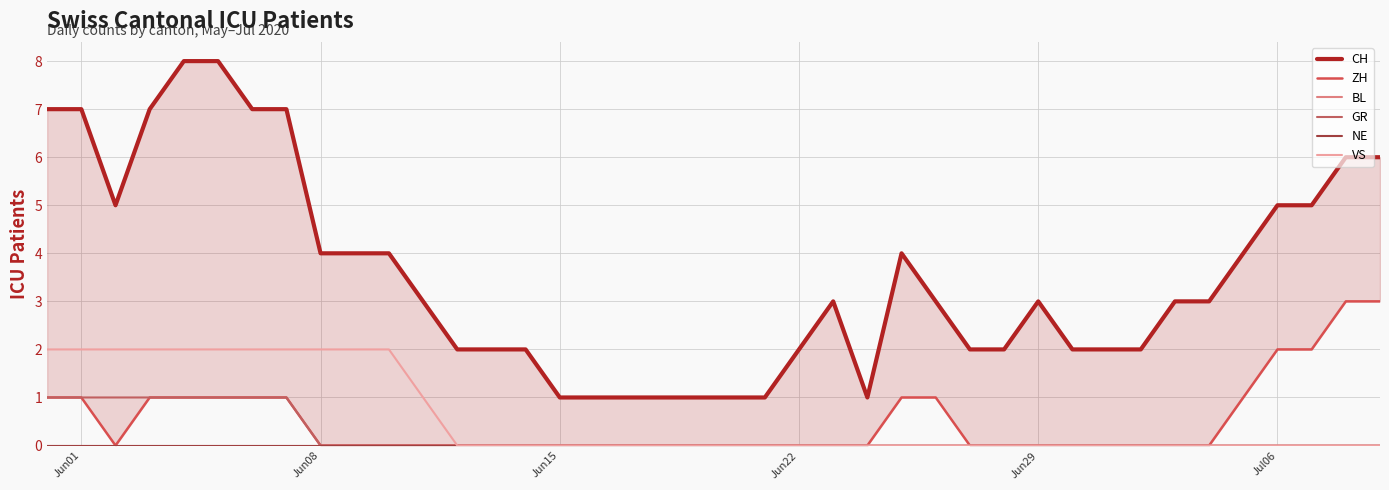

What is the difference between the maximum and minimum values in the ZH series?

3